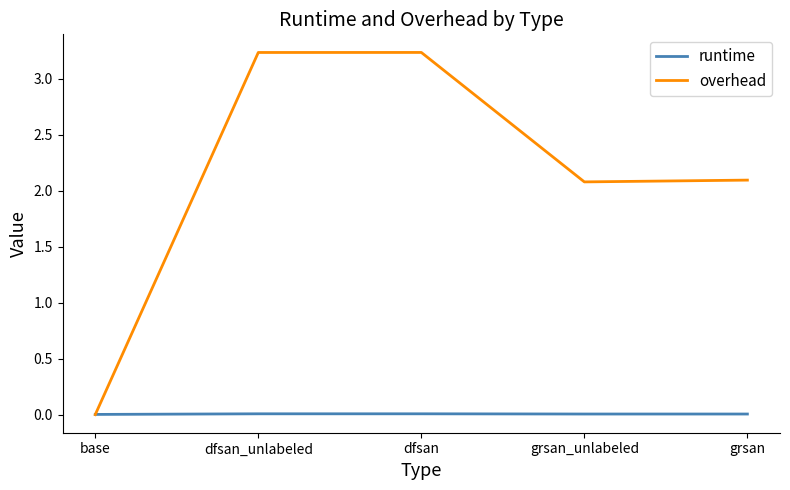

Is it true that runtime equals 0.0 at dfsan?

True